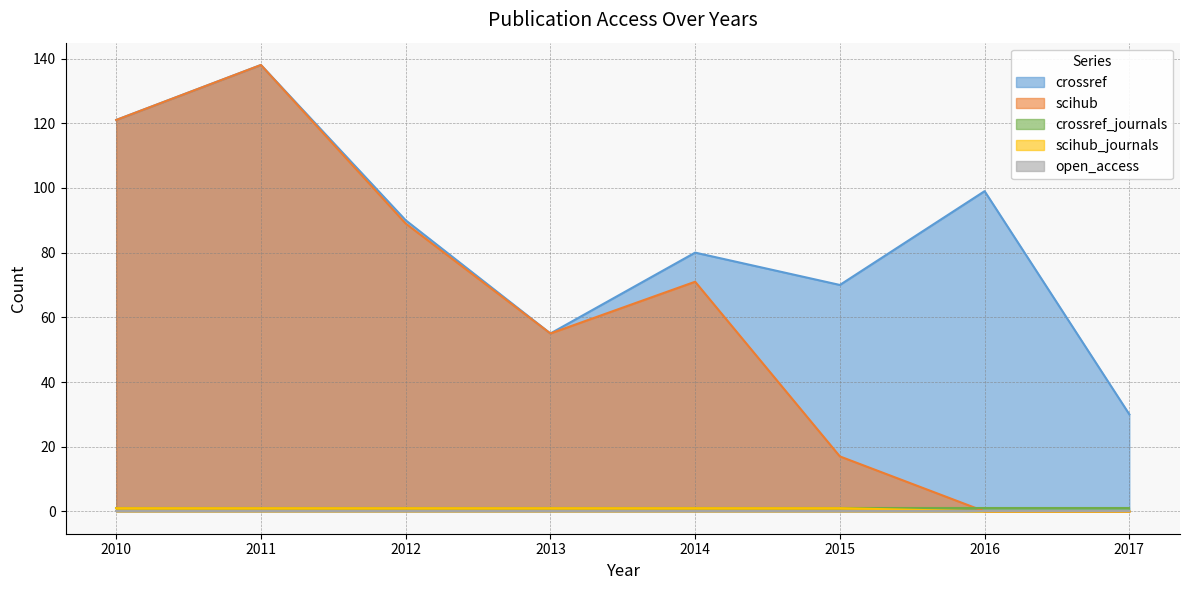

Between 2014 and 2016, which series saw the biggest shift?

scihub